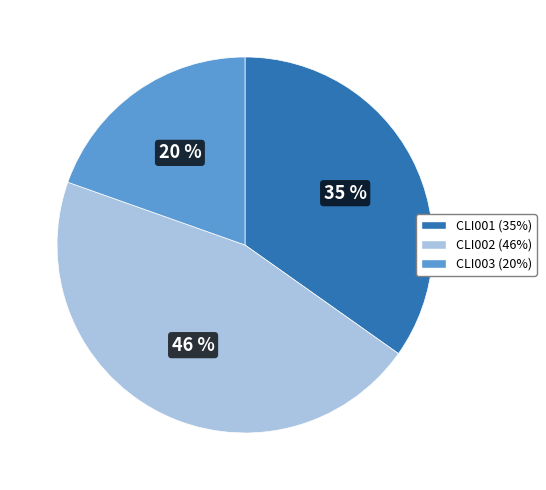

Is CLI001 the majority of the pie?

No